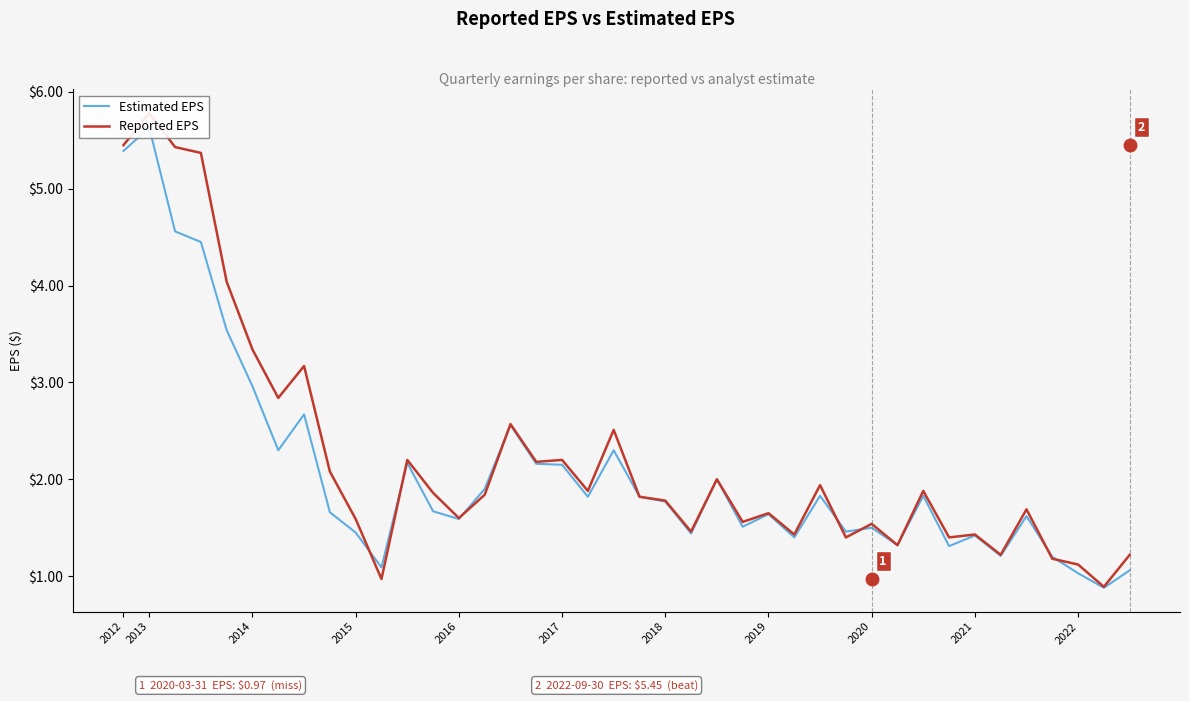

What is the lowest value of the Estimated EPS series?

0.9